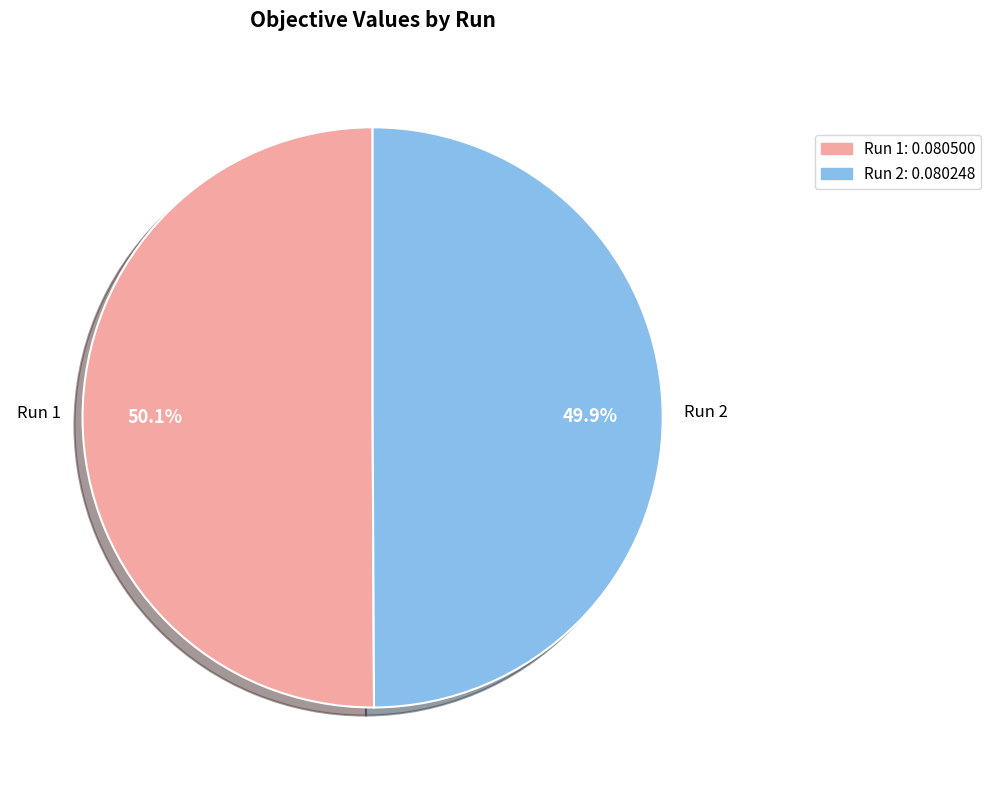

Is there any slice that represents more than half of the pie?

Yes